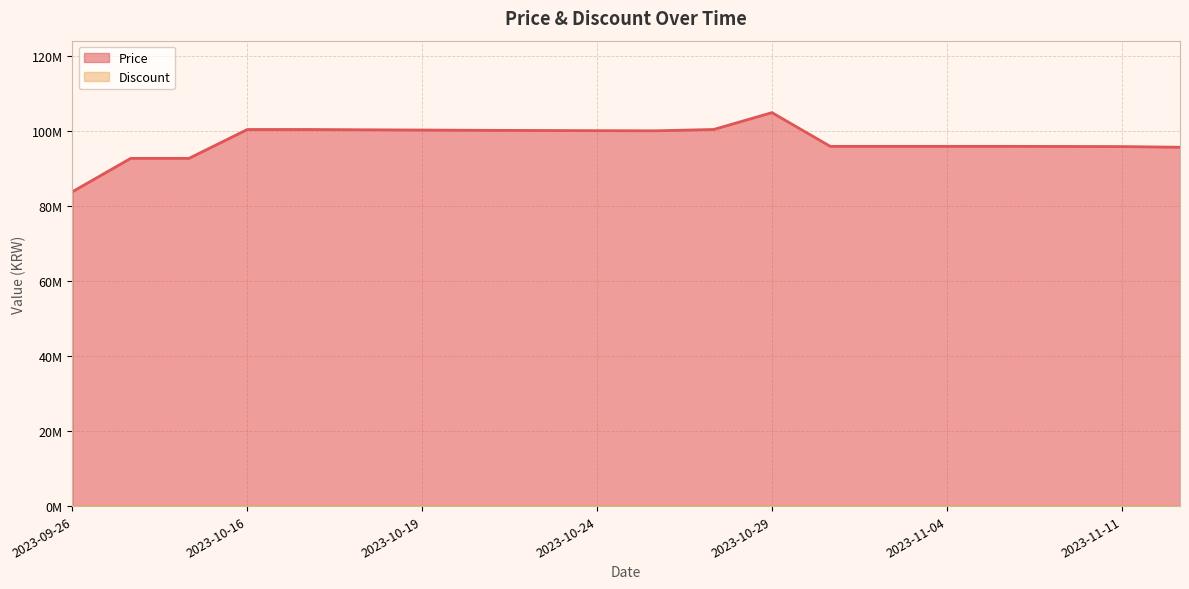

Reading left to right, list all the values displayed in this chart.

2023-09-26=83900000	2023-10-05=92800000	2023-10-06=92800000	2023-10-16=100500000	2023-10-17=100500000	2023-10-18=100420000	2023-10-19=100350000	2023-10-20=100280000	2023-10-22=100230000	2023-10-24=100180000	2023-10-26=100145000	2023-10-27=100500000	2023-10-29=105000000	2023-10-30=96000000	2023-11-01=96000000	2023-11-04=96000000	2023-11-09=95999000	2023-11-10=95970000	2023-11-11=95940000	2023-11-13=95763040